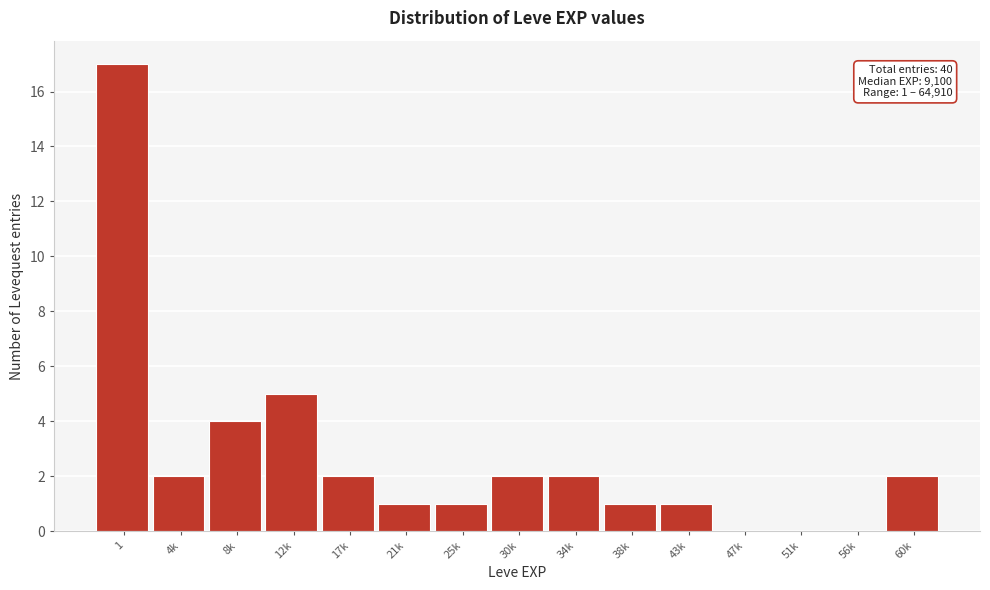

Reading right to left, transcribe all the data shown in this chart.

60k=2	56k=0	51k=0	47k=0	43k=1	38k=1	34k=2	30k=2	25k=1	21k=1	17k=2	12k=5	8k=4	4k=2	1=17